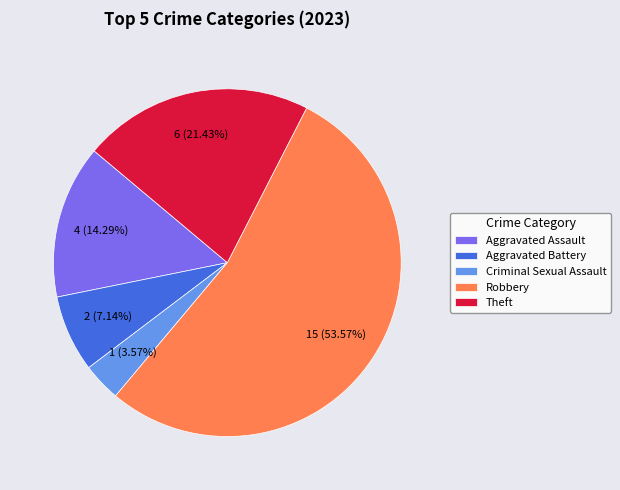

Count the number of slices in the pie.

5